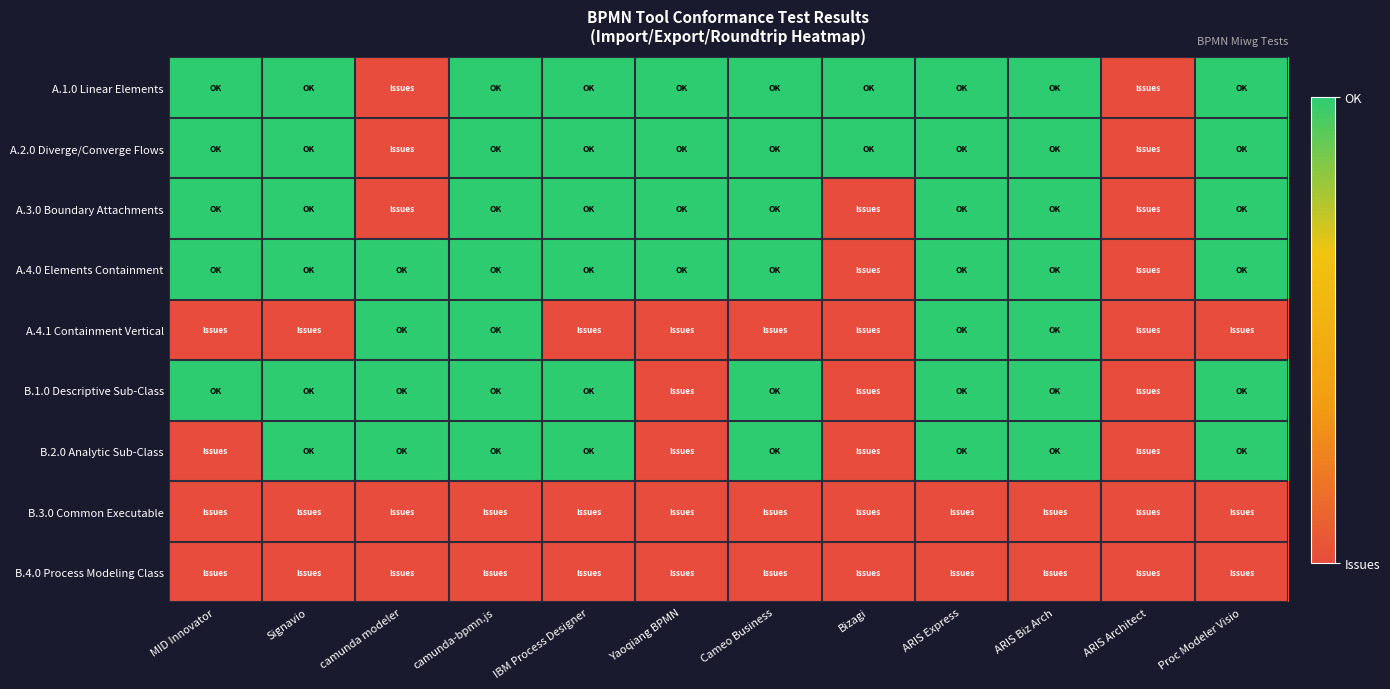

Reading right to left, transcribe all the data shown in this chart.

A.1.0 Linear Elements: Proc Modeler Visio=1	ARIS Architect=0	ARIS Biz Arch=1	ARIS Express=1	Bizagi=1	Cameo Business=1	Yaoqiang BPMN=1	IBM Process Designer=1	camunda-bpmn.js=1	camunda modeler=0	Signavio=1	MID Innovator=1
A.2.0 Diverge/Converge Flows: Proc Modeler Visio=1	ARIS Architect=0	ARIS Biz Arch=1	ARIS Express=1	Bizagi=1	Cameo Business=1	Yaoqiang BPMN=1	IBM Process Designer=1	camunda-bpmn.js=1	camunda modeler=0	Signavio=1	MID Innovator=1
A.3.0 Boundary Attachments: Proc Modeler Visio=1	ARIS Architect=0	ARIS Biz Arch=1	ARIS Express=1	Bizagi=0	Cameo Business=1	Yaoqiang BPMN=1	IBM Process Designer=1	camunda-bpmn.js=1	camunda modeler=0	Signavio=1	MID Innovator=1
A.4.0 Elements Containment: Proc Modeler Visio=1	ARIS Architect=0	ARIS Biz Arch=1	ARIS Express=1	Bizagi=0	Cameo Business=1	Yaoqiang BPMN=1	IBM Process Designer=1	camunda-bpmn.js=1	camunda modeler=1	Signavio=1	MID Innovator=1
A.4.1 Containment Vertical: Proc Modeler Visio=0	ARIS Architect=0	ARIS Biz Arch=1	ARIS Express=1	Bizagi=0	Cameo Business=0	Yaoqiang BPMN=0	IBM Process Designer=0	camunda-bpmn.js=1	camunda modeler=1	Signavio=0	MID Innovator=0
B.1.0 Descriptive Sub-Class: Proc Modeler Visio=1	ARIS Architect=0	ARIS Biz Arch=1	ARIS Express=1	Bizagi=0	Cameo Business=1	Yaoqiang BPMN=0	IBM Process Designer=1	camunda-bpmn.js=1	camunda modeler=1	Signavio=1	MID Innovator=1
B.2.0 Analytic Sub-Class: Proc Modeler Visio=1	ARIS Architect=0	ARIS Biz Arch=1	ARIS Express=1	Bizagi=0	Cameo Business=1	Yaoqiang BPMN=0	IBM Process Designer=1	camunda-bpmn.js=1	camunda modeler=1	Signavio=1	MID Innovator=0
B.3.0 Common Executable: Proc Modeler Visio=0	ARIS Architect=0	ARIS Biz Arch=0	ARIS Express=0	Bizagi=0	Cameo Business=0	Yaoqiang BPMN=0	IBM Process Designer=0	camunda-bpmn.js=0	camunda modeler=0	Signavio=0	MID Innovator=0
B.4.0 Process Modeling Class: Proc Modeler Visio=0	ARIS Architect=0	ARIS Biz Arch=0	ARIS Express=0	Bizagi=0	Cameo Business=0	Yaoqiang BPMN=0	IBM Process Designer=0	camunda-bpmn.js=0	camunda modeler=0	Signavio=0	MID Innovator=0